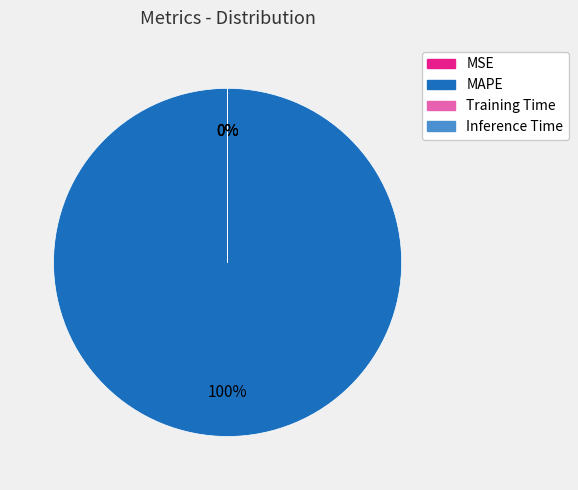

The MAPE slice represents 91% of the pie. True or false?

False